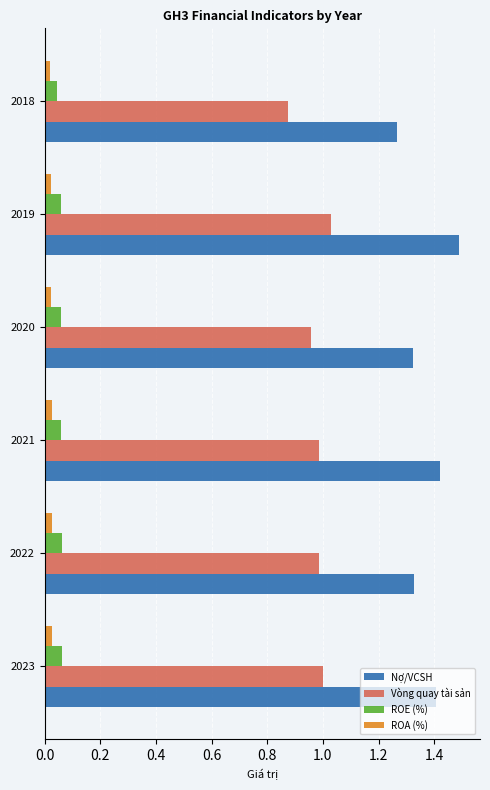

The Nợ/VCSH series shows 0.9 at 2018. True or false?

False